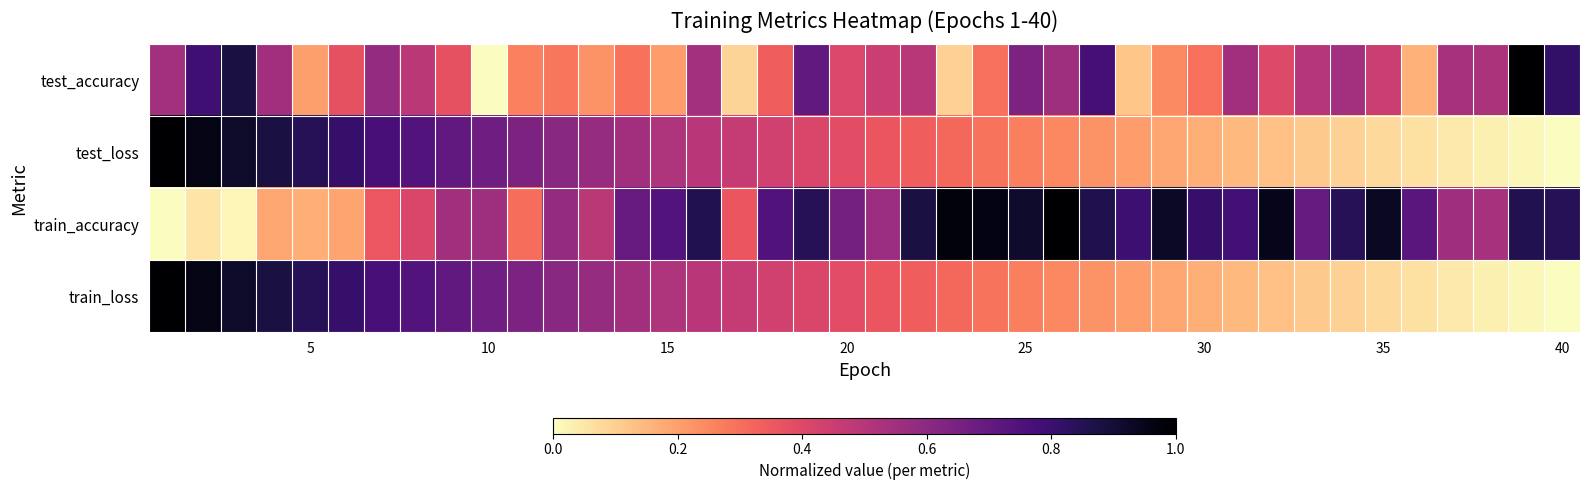

Reading left to right, list all the values displayed in this chart.

test_accuracy: 0.5	0.8	0.9	0.5	0.2	0.4	0.6	0.5	0.4	0.0	0.3	0.3	0.2	0.3	0.2	0.5	0.1	0.3	0.7	0.4	0.4	0.5	0.1	0.3	0.6	0.6	0.8	0.1	0.2	0.3	0.5	0.4	0.5	0.5	0.4	0.2	0.5	0.5	1.0	0.8
test_loss: 1.0	1.0	0.9	0.9	0.8	0.8	0.8	0.7	0.7	0.7	0.6	0.6	0.6	0.5	0.5	0.5	0.5	0.4	0.4	0.4	0.4	0.3	0.3	0.3	0.3	0.2	0.2	0.2	0.2	0.2	0.1	0.1	0.1	0.1	0.1	0.1	0.0	0.0	0.0	0.0
train_accuracy: 0.0	0.1	0.0	0.2	0.2	0.2	0.4	0.4	0.6	0.6	0.3	0.6	0.5	0.7	0.7	0.9	0.4	0.7	0.8	0.7	0.6	0.9	1.0	1.0	0.9	1.0	0.9	0.8	0.9	0.8	0.8	1.0	0.7	0.8	0.9	0.7	0.6	0.5	0.9	0.8
train_loss: 1.0	1.0	0.9	0.9	0.8	0.8	0.8	0.7	0.7	0.7	0.6	0.6	0.6	0.5	0.5	0.5	0.5	0.4	0.4	0.4	0.4	0.3	0.3	0.3	0.3	0.2	0.2	0.2	0.2	0.2	0.1	0.1	0.1	0.1	0.1	0.1	0.0	0.0	0.0	0.0